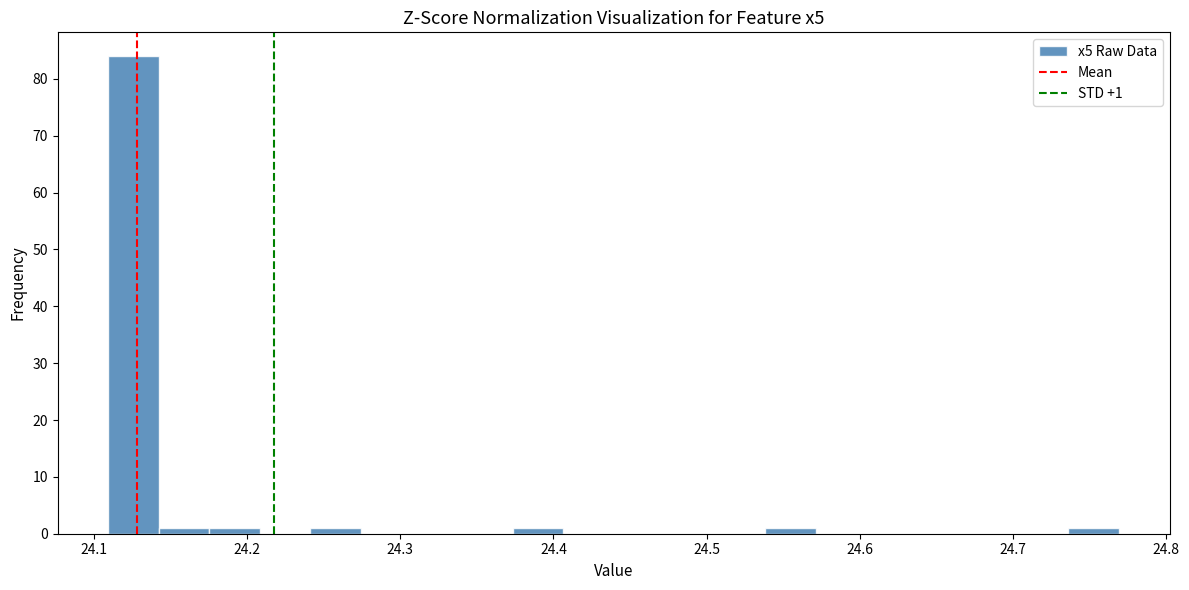

Read against the x-axis, roughly where is the centre of the tallest bar?

24.13